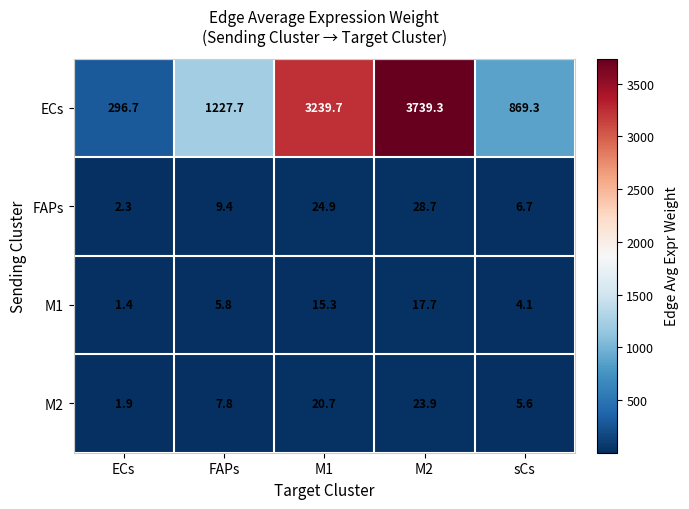

True or false: M2 has a value of 2.8 at ECs.

False